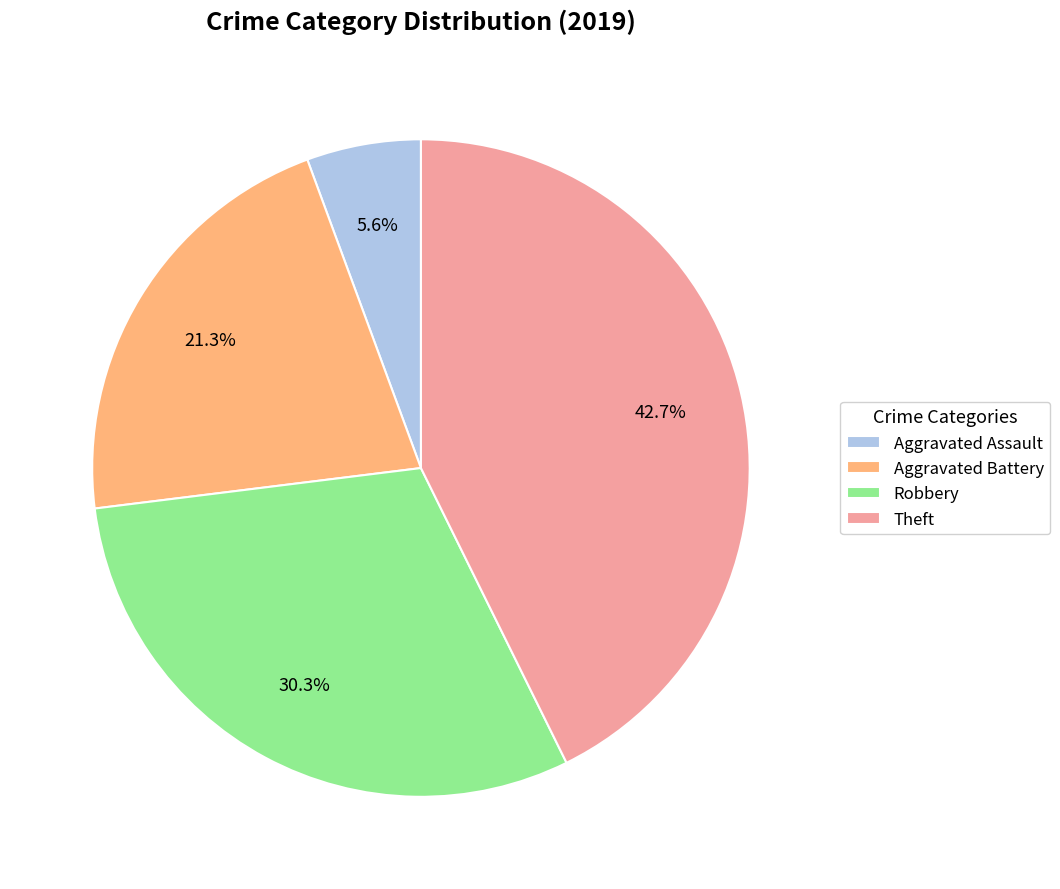

To the nearest percent, what is the average slice percentage?

25%